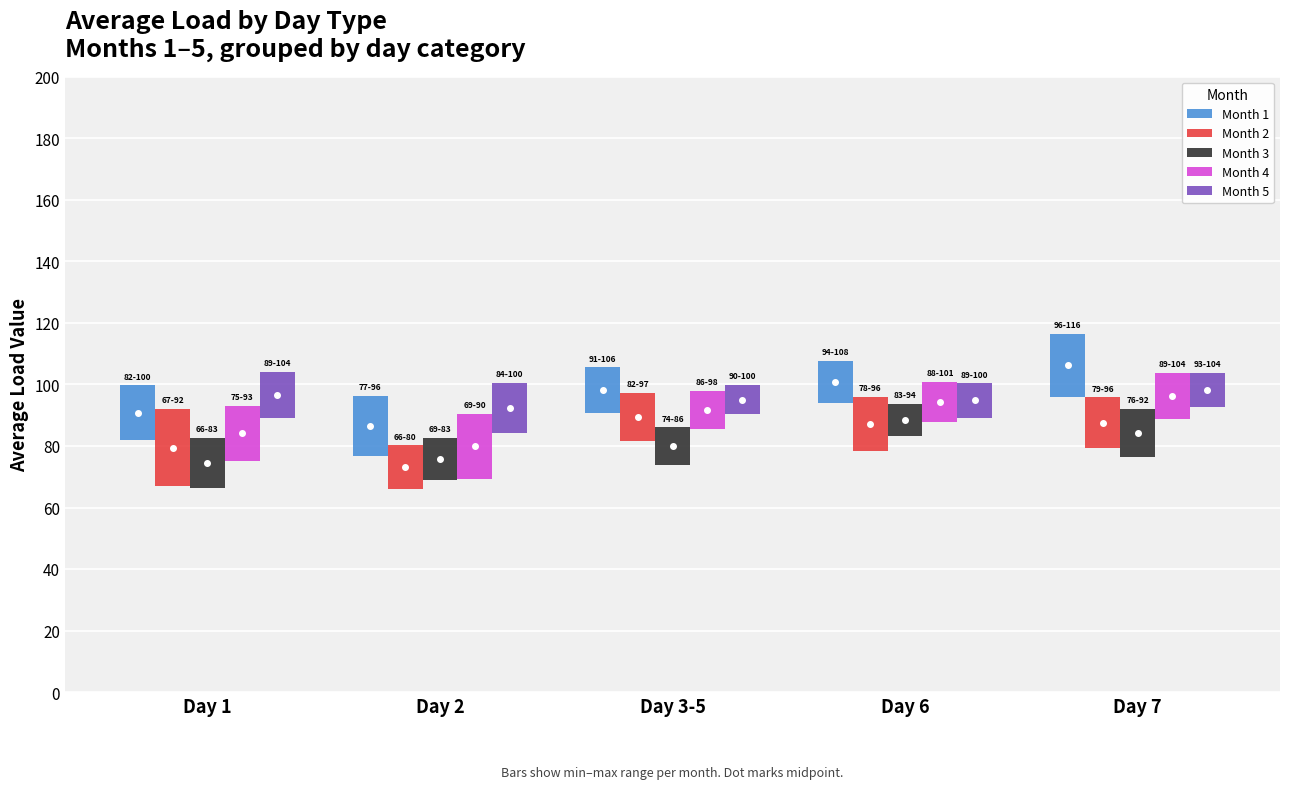

Reading left to right, transcribe all the data shown in this chart.

Month 1: Day 1=17.7	Day 2=19.5	Day 3-5=14.8	Day 6=13.7	Day 7=20.6
Month 2: Day 1=25.1	Day 2=14.2	Day 3-5=15.8	Day 6=17.4	Day 7=16.5
Month 3: Day 1=16.4	Day 2=13.5	Day 3-5=12.2	Day 6=10.6	Day 7=15.8
Month 4: Day 1=18.0	Day 2=21.1	Day 3-5=12.3	Day 6=13.1	Day 7=15.0
Month 5: Day 1=14.8	Day 2=16.2	Day 3-5=9.5	Day 6=11.2	Day 7=11.2